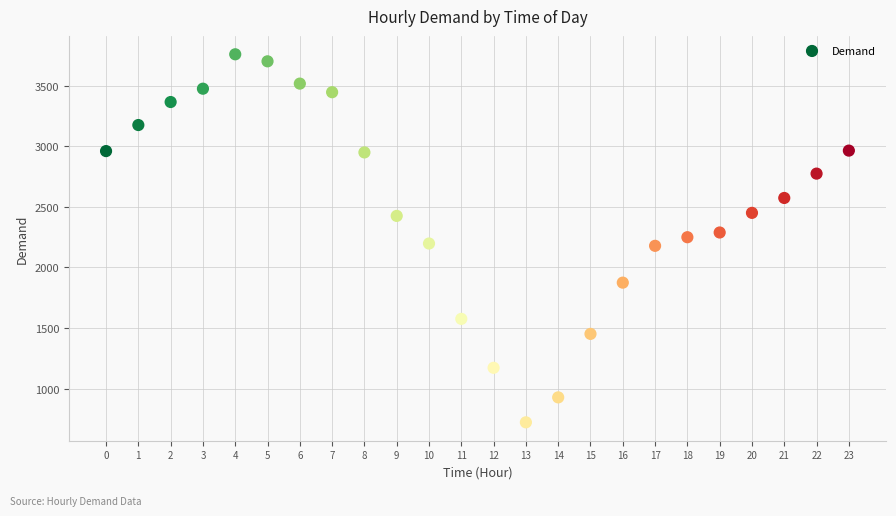

What is the range of Y values (max minus min)?

3038